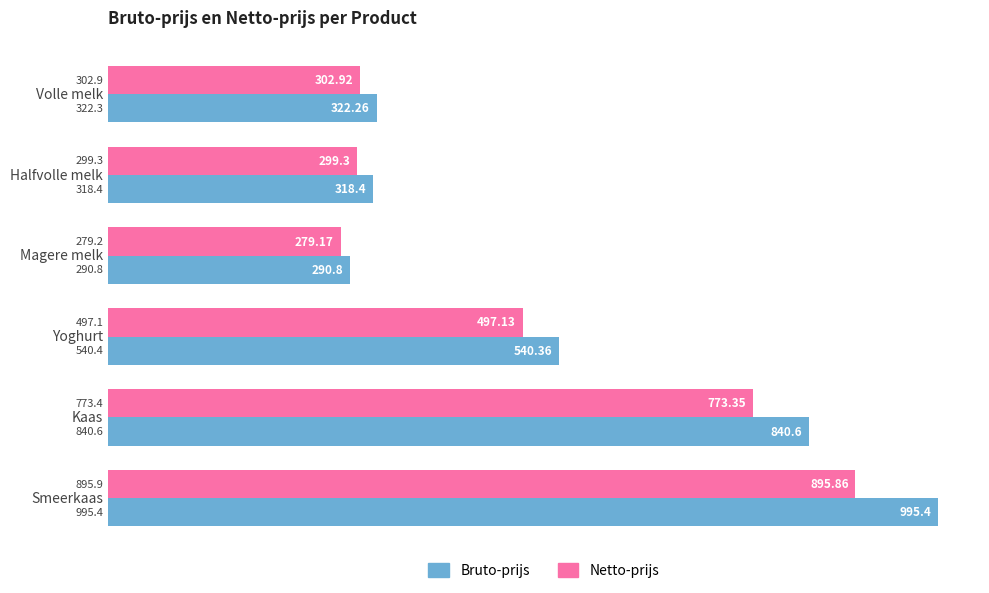

At Smeerkaas, list the series in order from largest to smallest.

Bruto-prijs, Netto-prijs